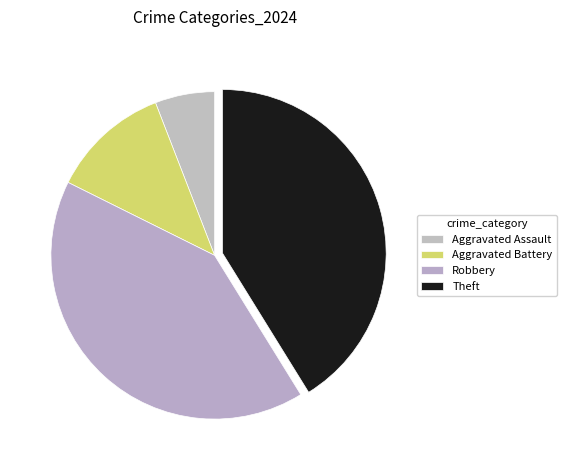

To the nearest percent, what is the average slice percentage?

25%